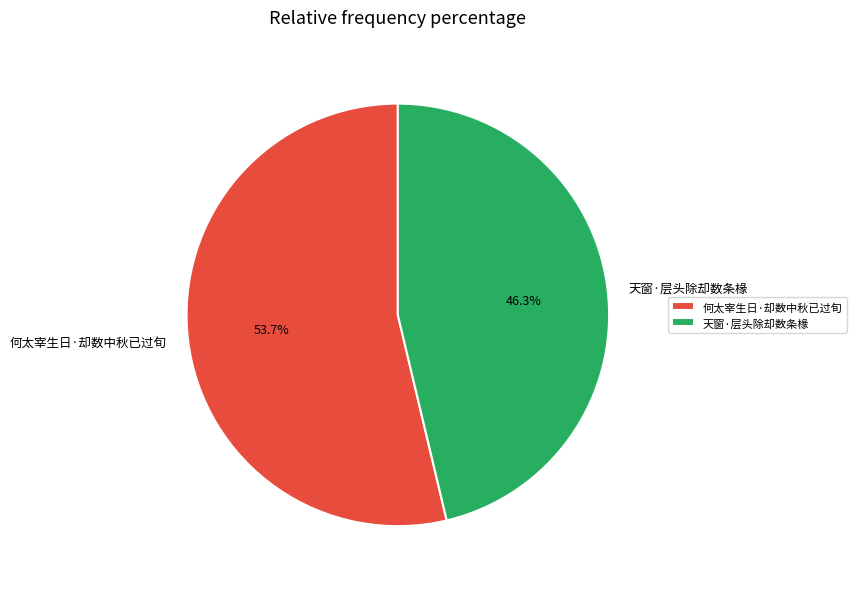

Which category has the smallest portion of the pie?

天窗·层头除却数条椽